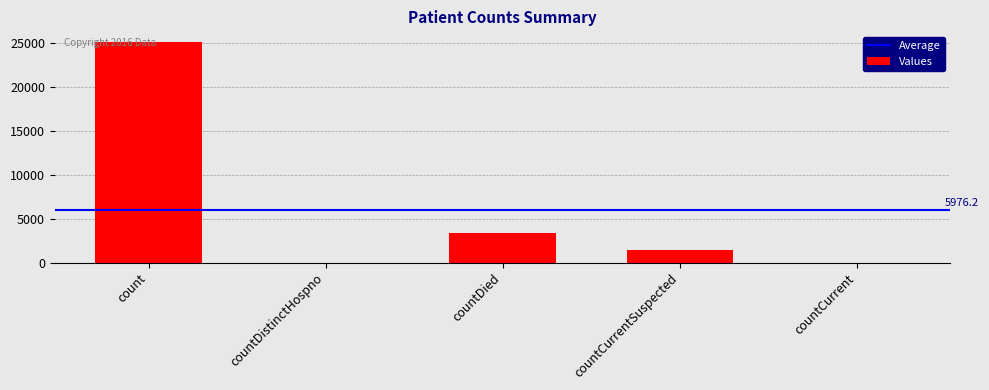

The chart shows a value of 5388 at countDied. True or false?

False